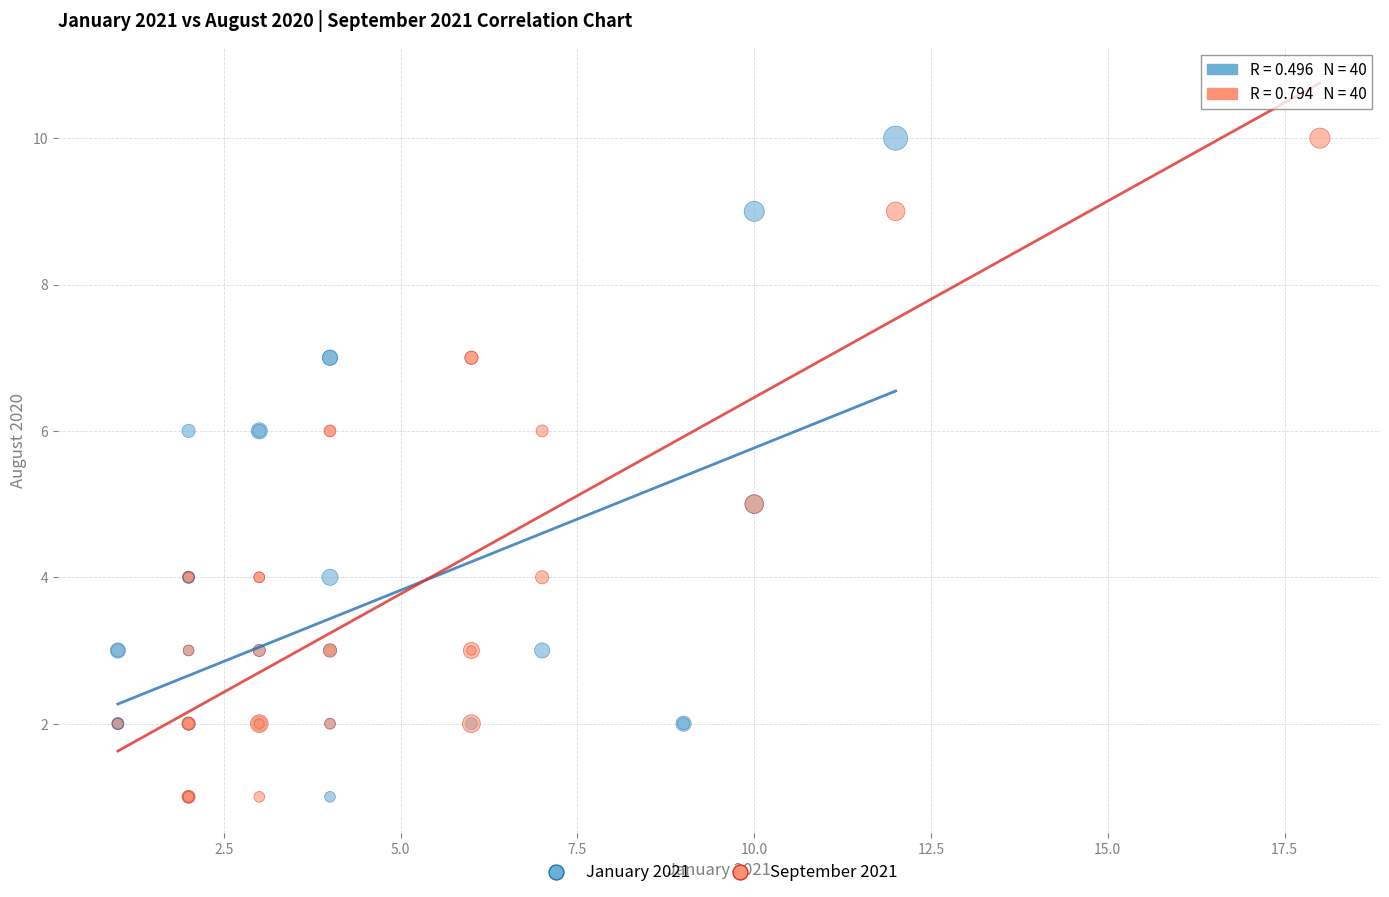

What are all the series names shown in the legend?

January 2021, September 2021